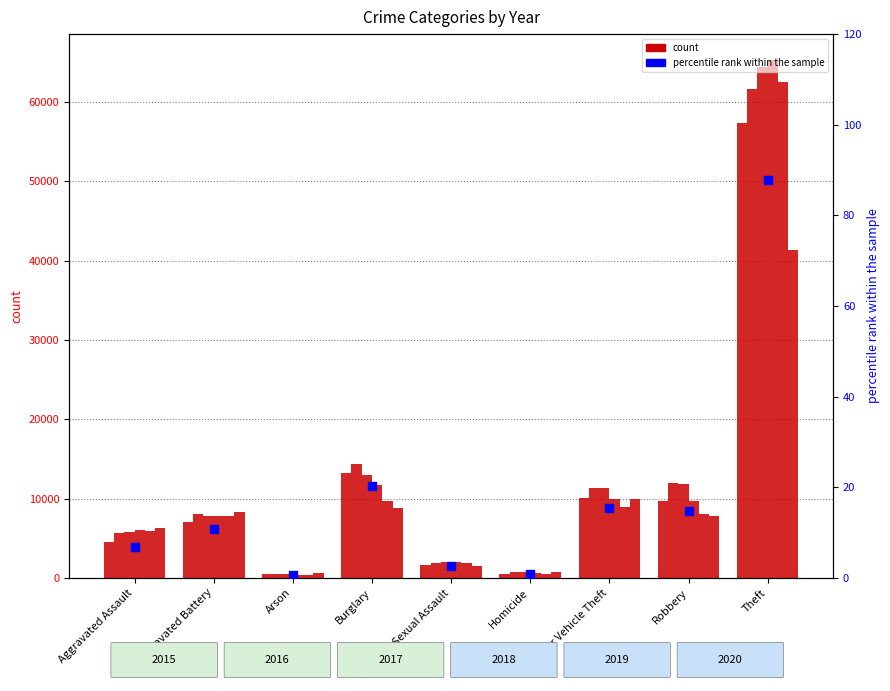

Which has a higher value, Theft or Aggravated Assault?

Theft